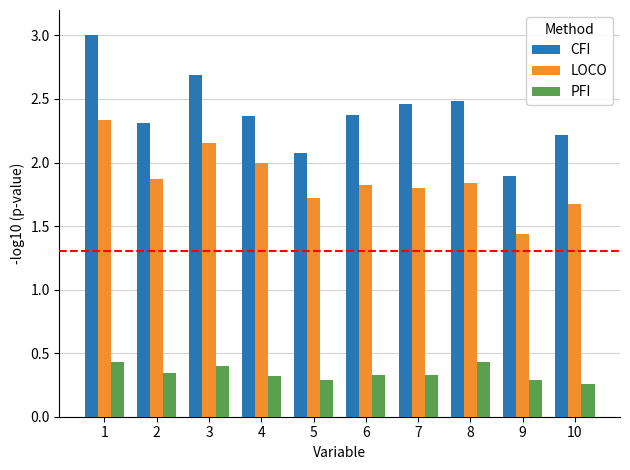

Read the LOCO value at 5.

1.7